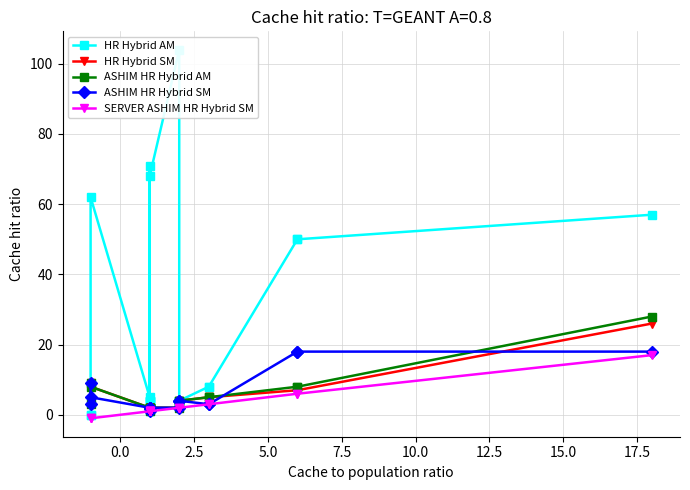

Is it true that HR Hybrid AM equals -40 at 0.0?

False